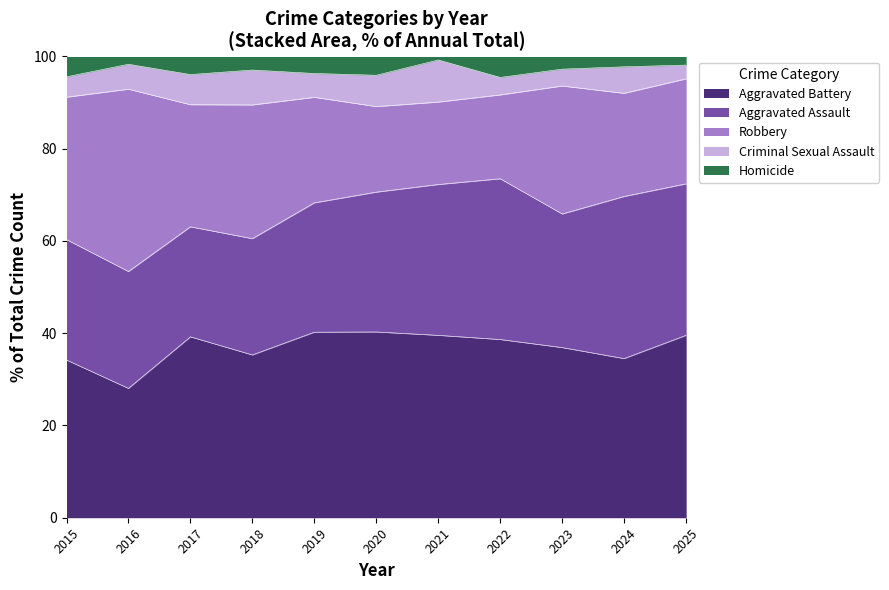

Reading right to left, what are all the values shown in this chart?

Aggravated Assault: 88	110	95	92	86	67	76	60	73	75	71
Aggravated Battery: 106	108	121	102	104	89	109	84	120	83	93
Criminal Sexual Assault: 8	18	12	10	24	15	14	18	20	16	12
Homicide: 5	7	9	12	2	9	10	7	12	5	12
Robbery: 61	70	91	48	47	41	62	69	81	117	84